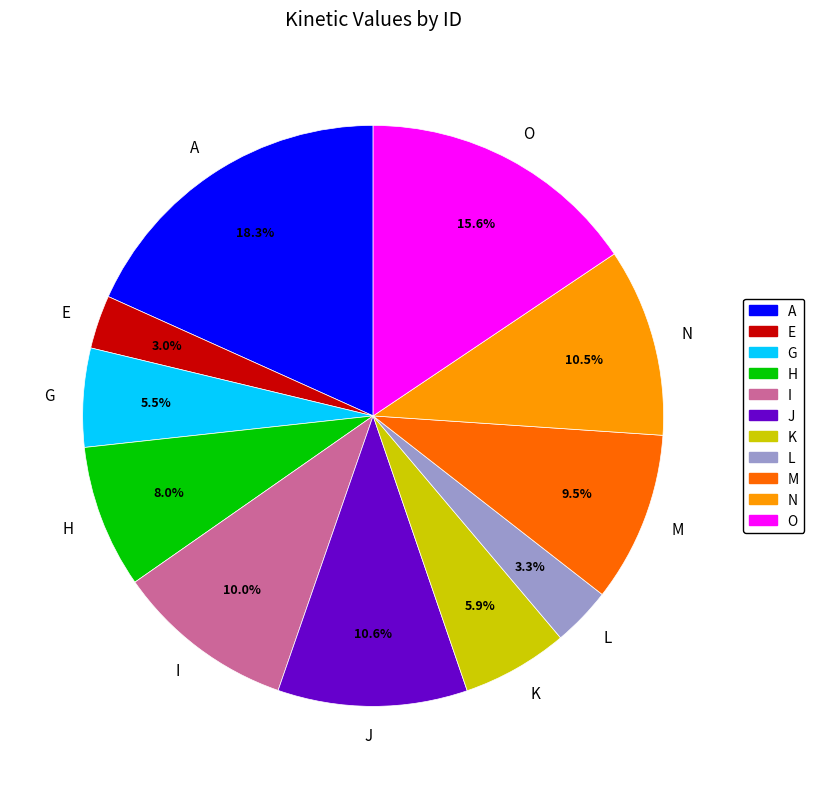

True or false: J accounts for 11% of the total.

True